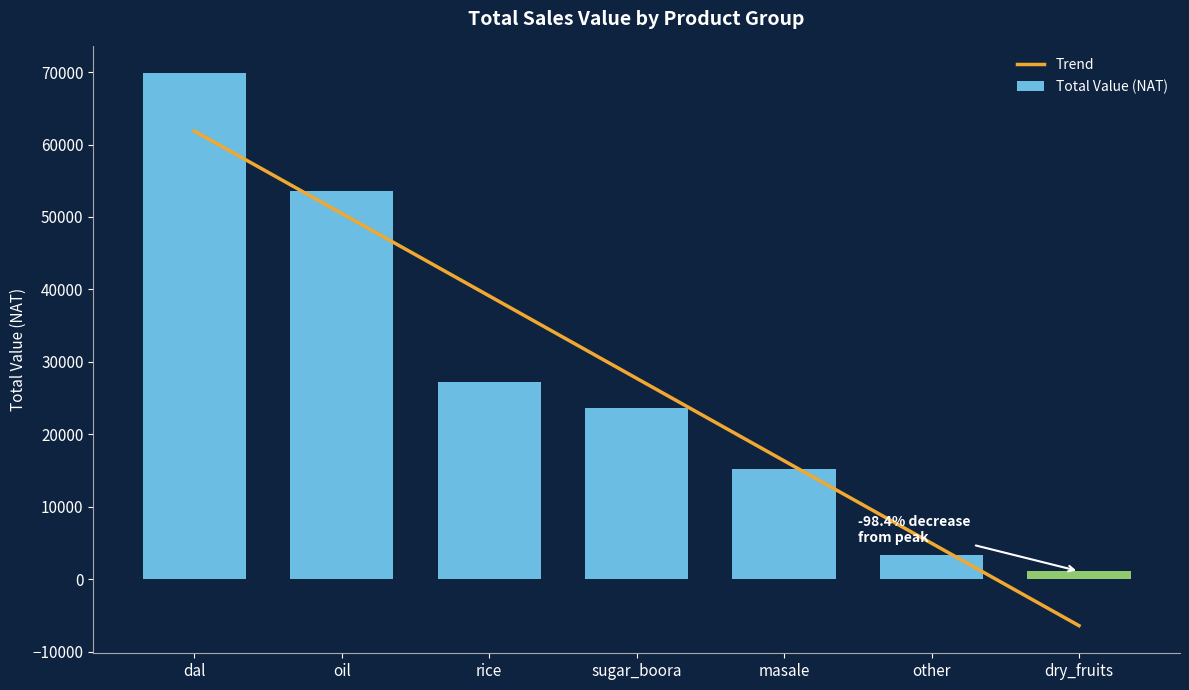

Does the chart contain any negative values?

No